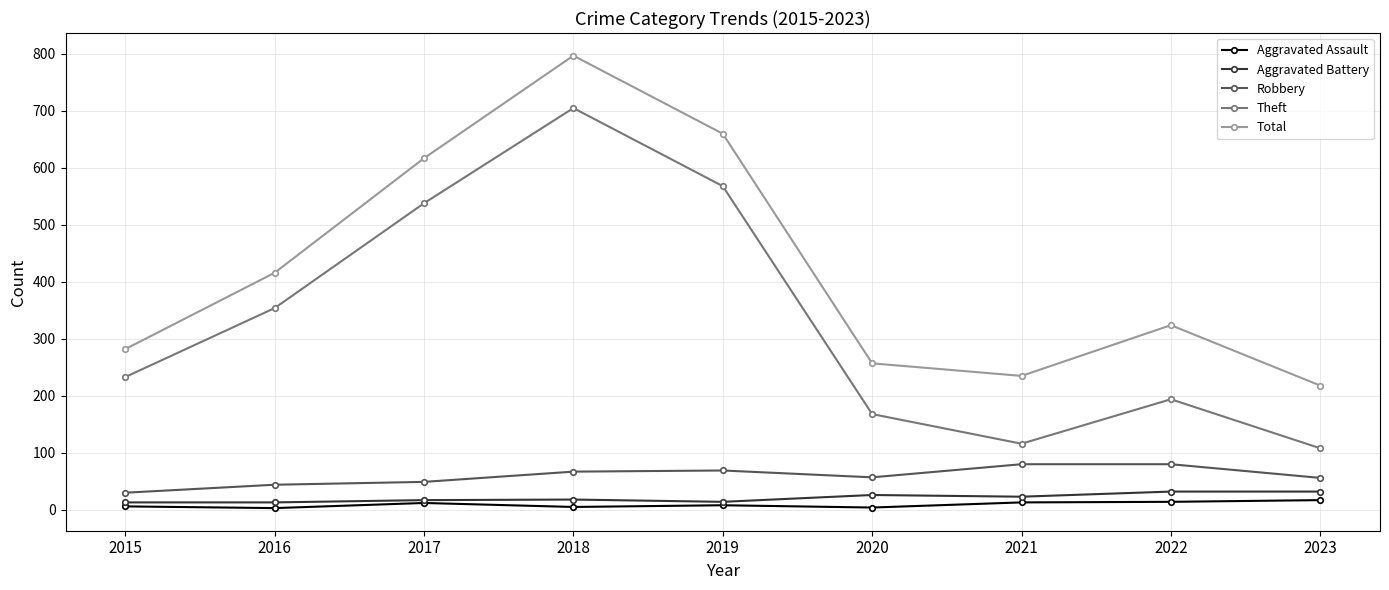

What is the value of the Aggravated Assault point at the 5th from the left?

8